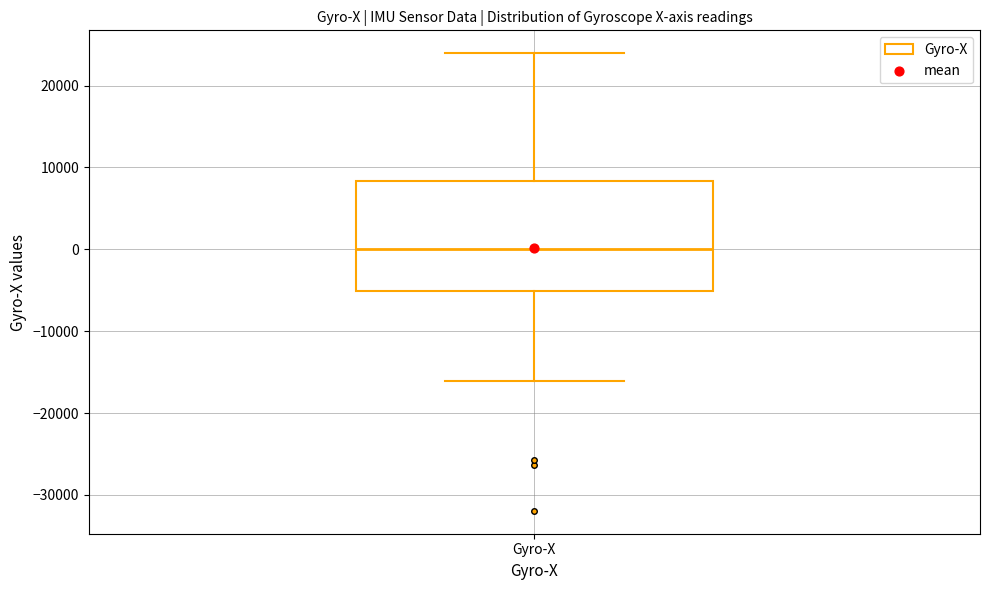

Where does the median line of the box for Gyro-X sit on the y-axis? The values are not printed on the chart, so give them approximately, as read against the axis.

0